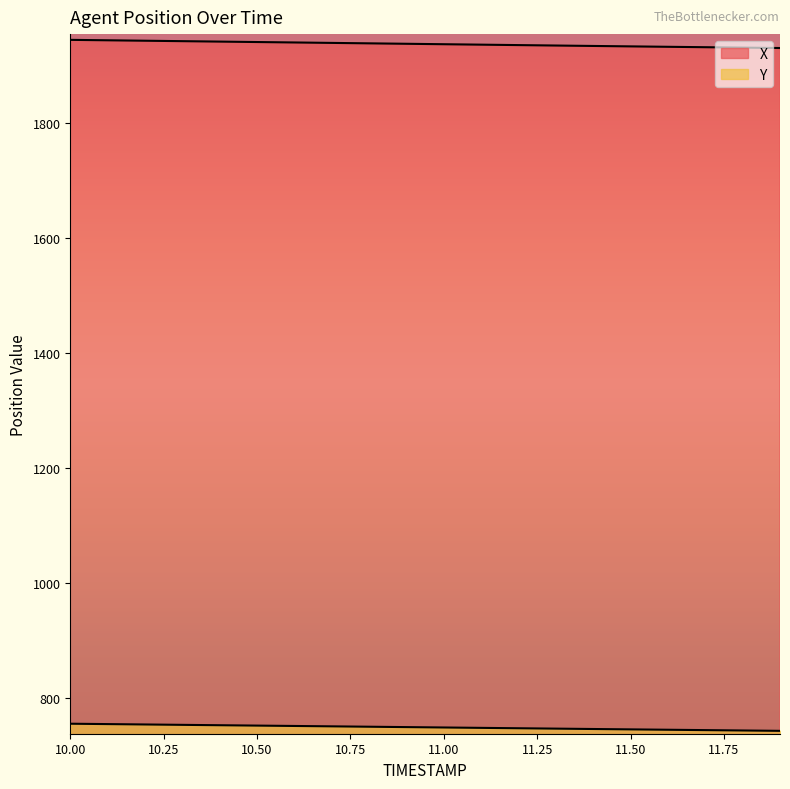

Is it true that X equals 1940.0 at 10.7?

True